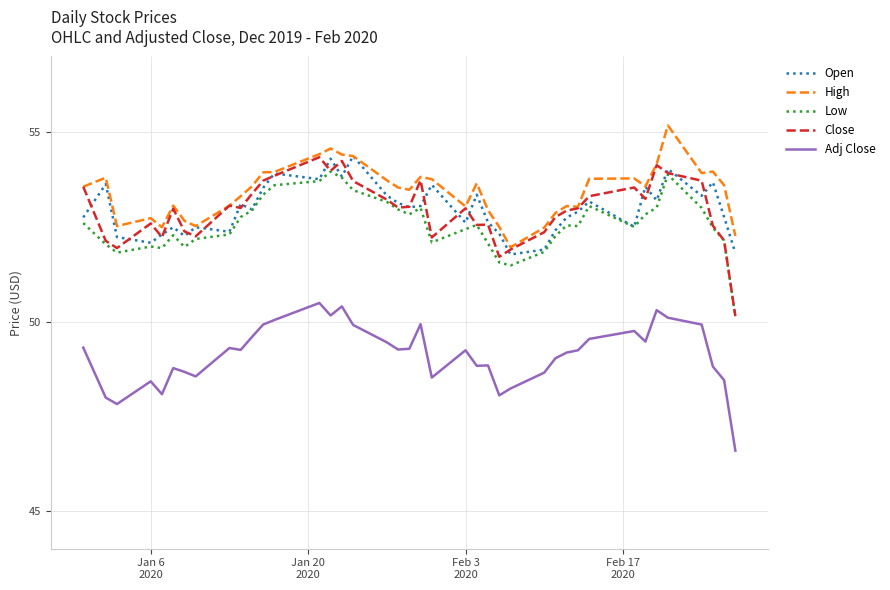

True or false: Low and Adj Close cross at least once.

False